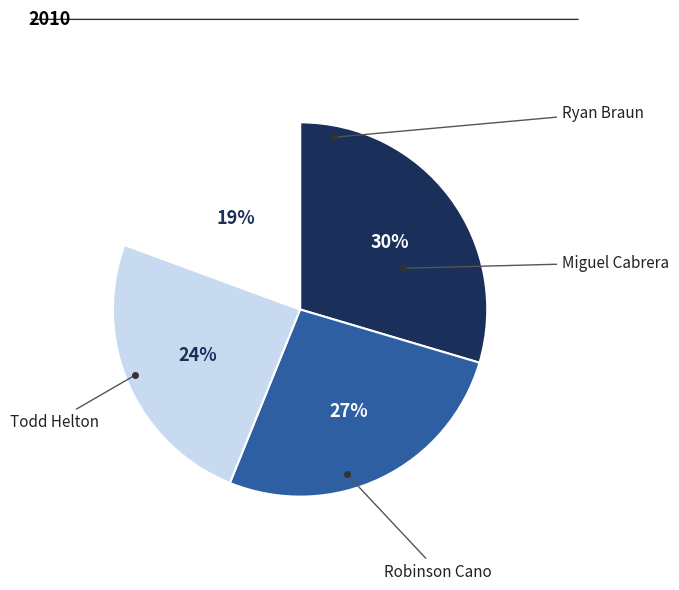

Does any single category account for the majority?

No